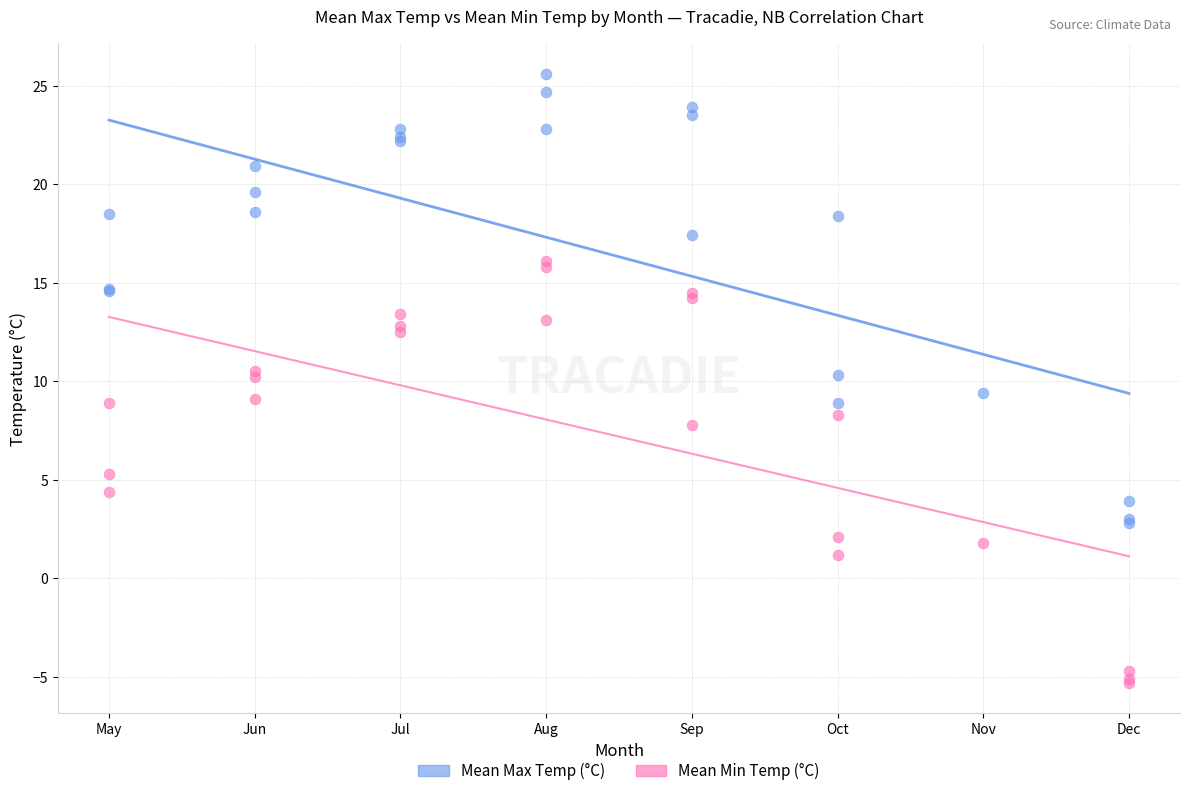

Which series reaches the maximum Y coordinate?

Mean Max Temp (°C)